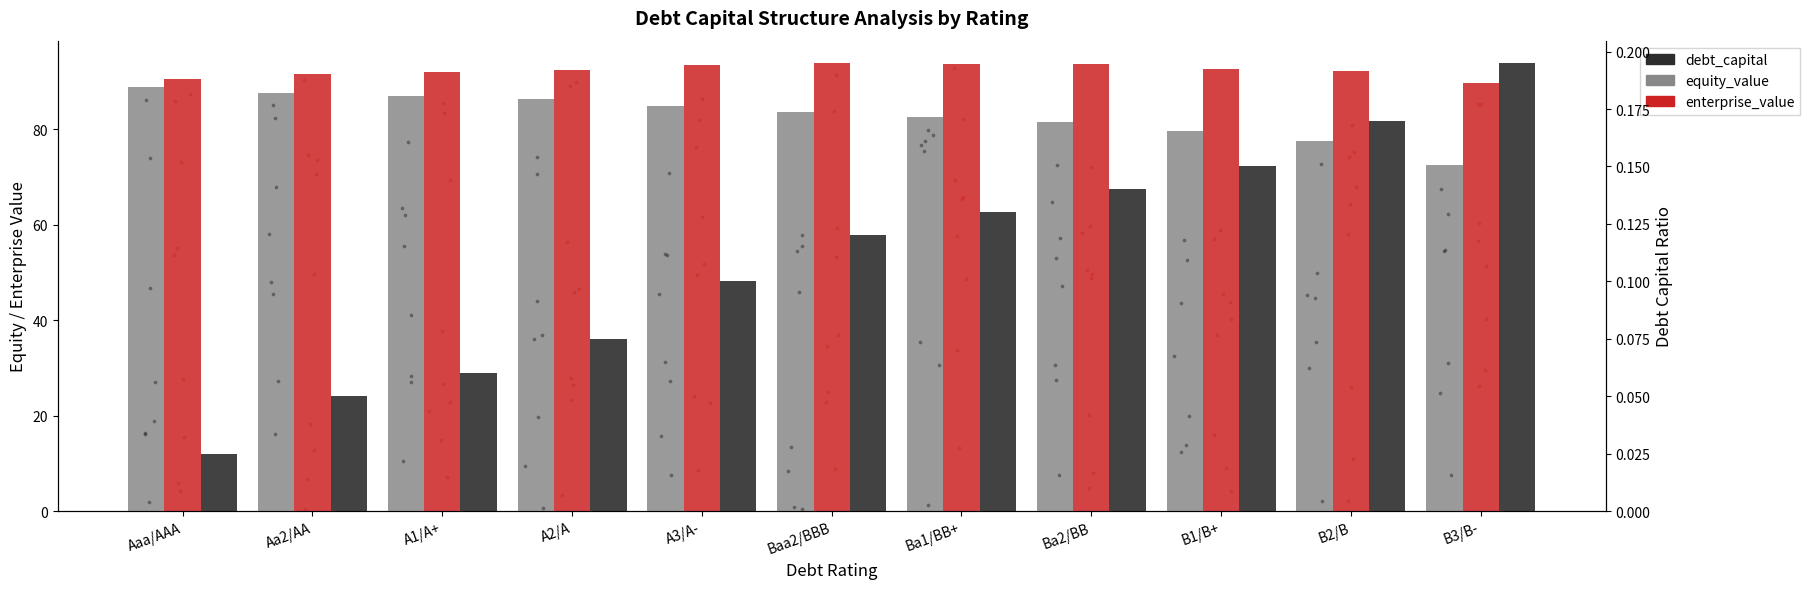

At which category is the sum across all series the highest?

Aaa/AAA